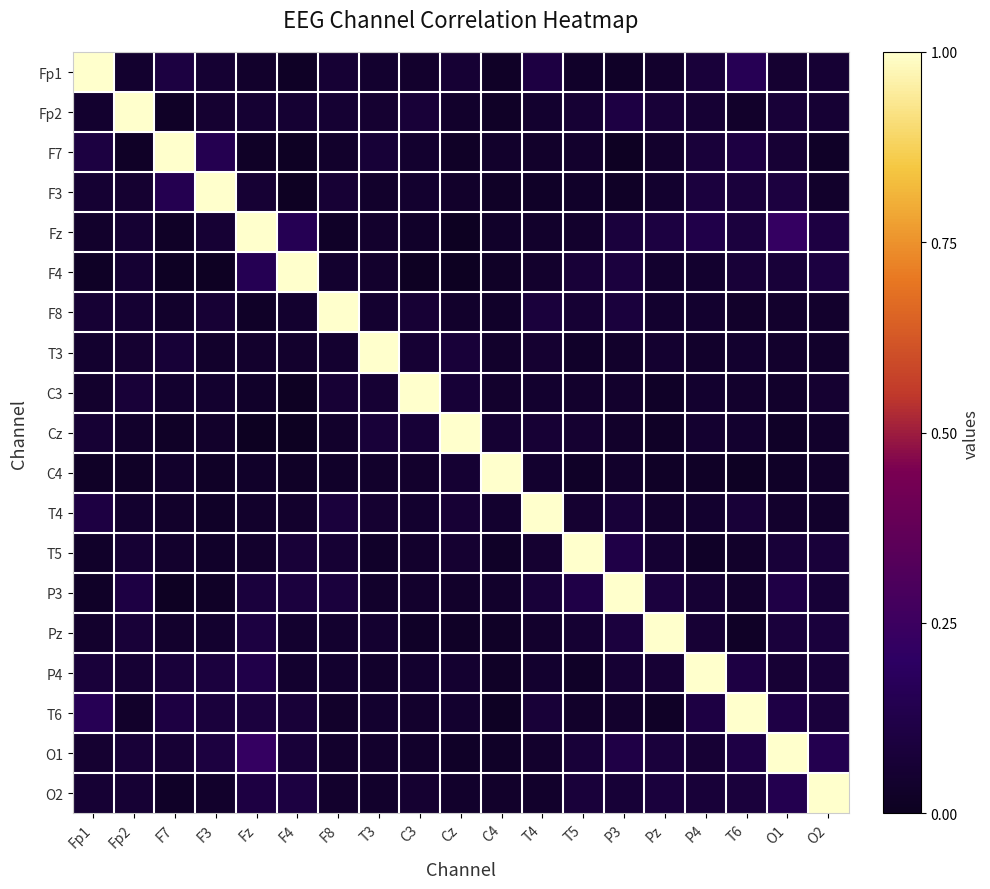

How many distinct data groups are displayed?

19